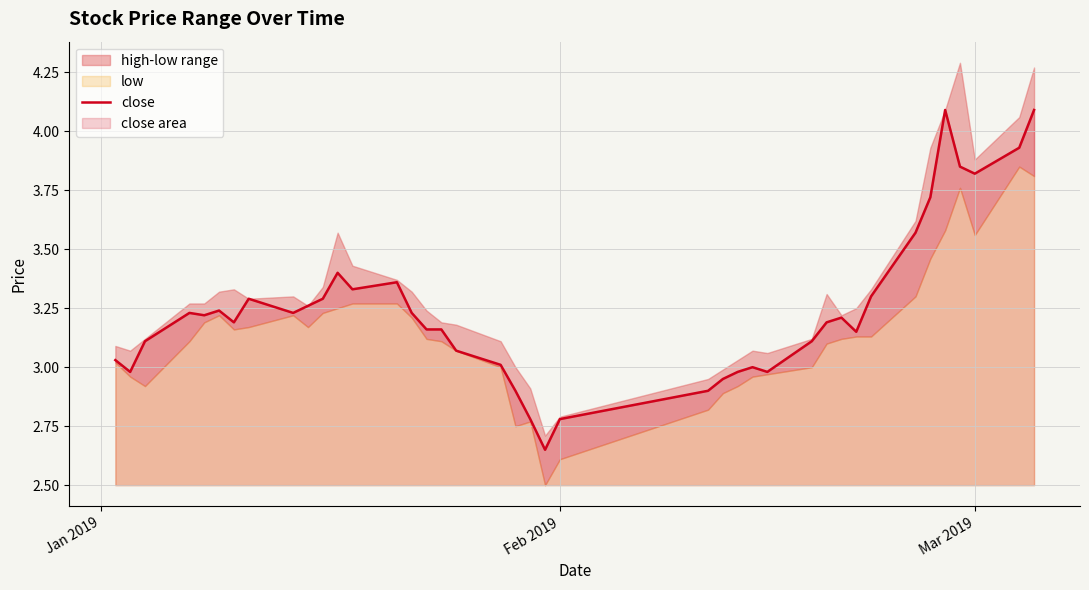

What is the maximum value for close?

4.1